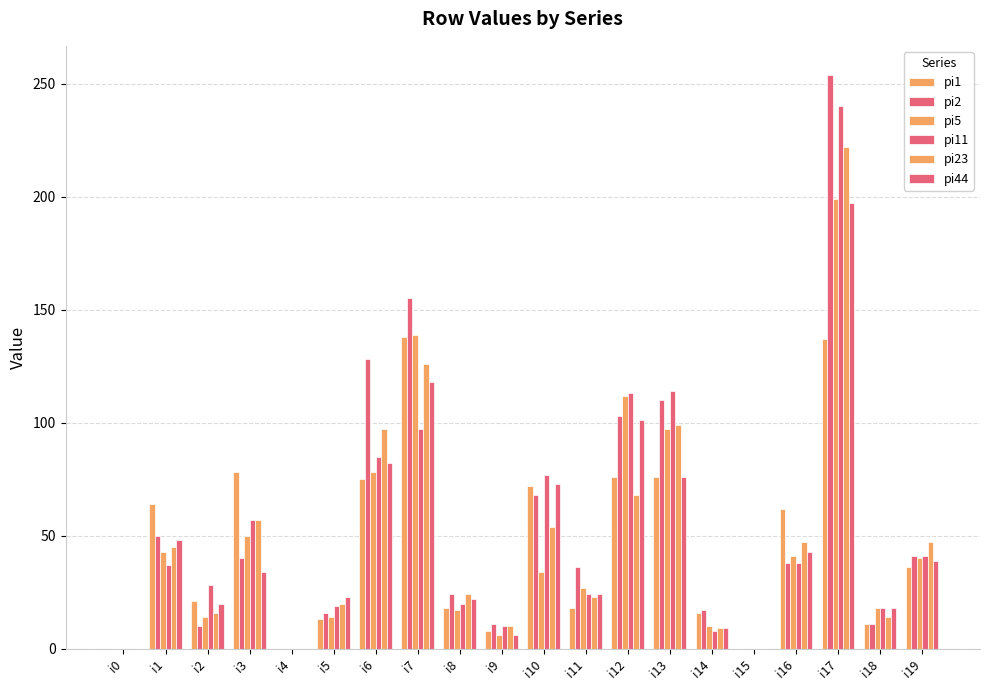

How many data points does each series have?

20